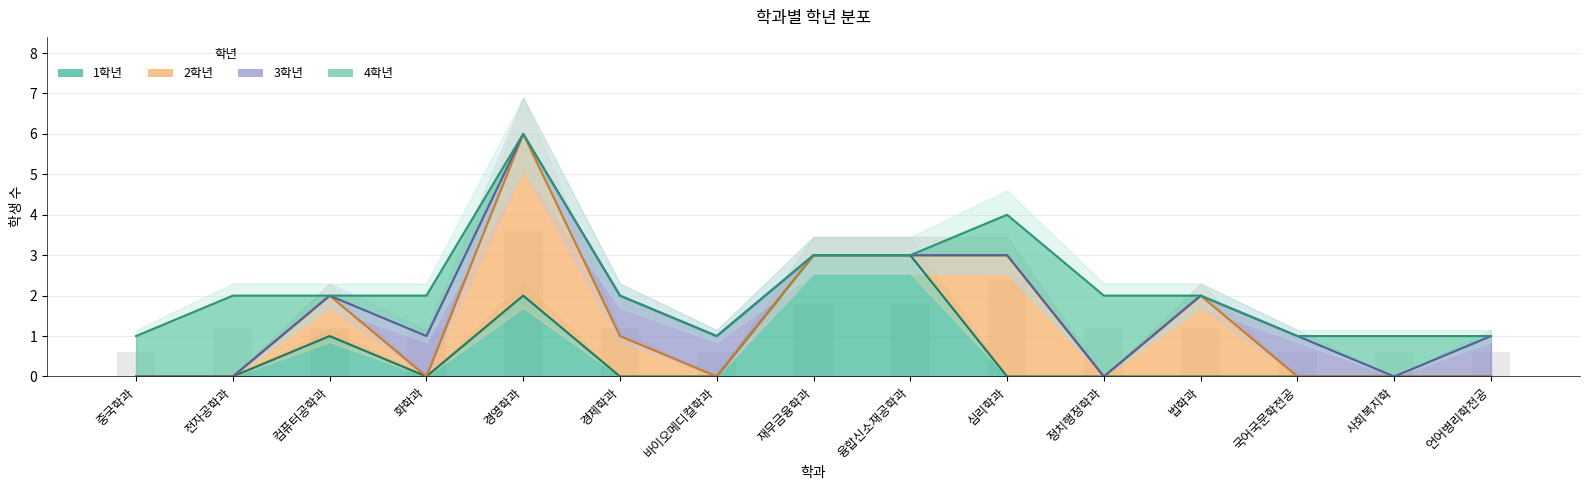

At which category does the chart reach its minimum across all series?

중국학과